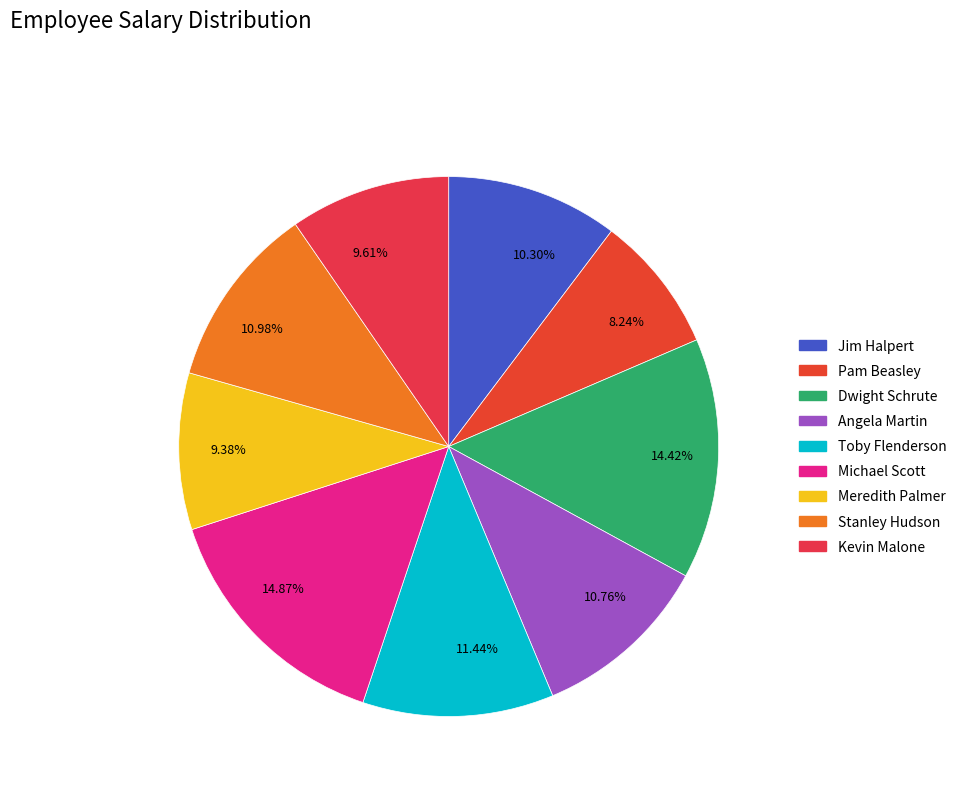

Between 8.24% and 14.42%, which is larger?

14.42%